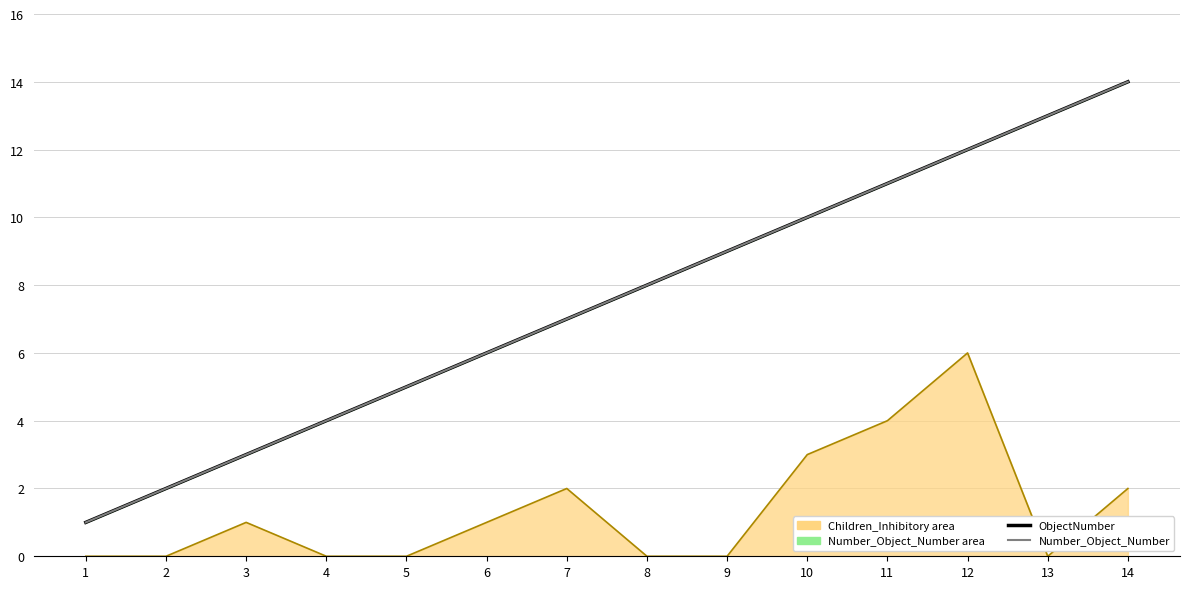

Which has a higher value, 10 or 9?

10